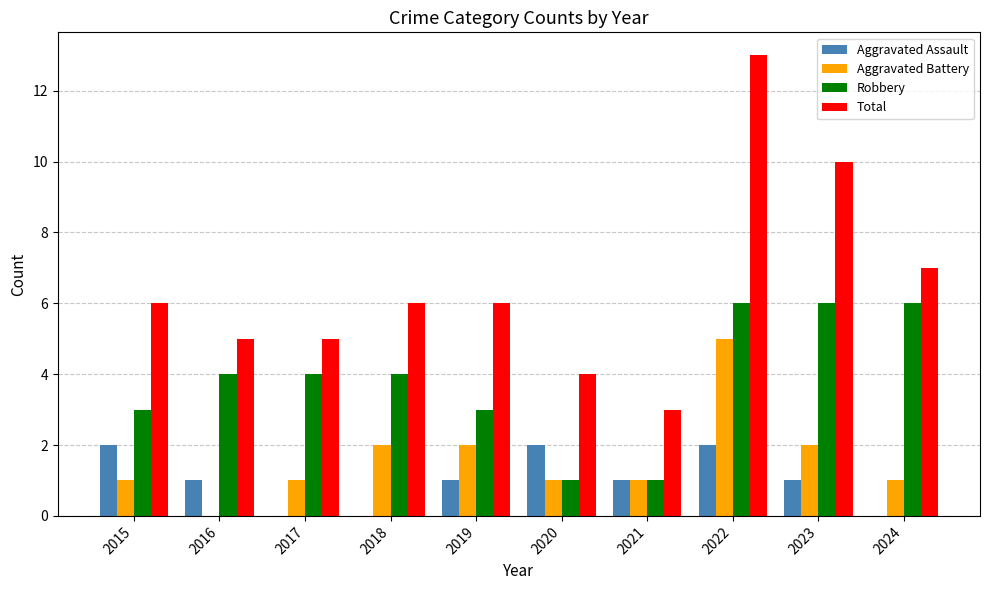

What is the sum of the Total values at 2023 and 2017?

15